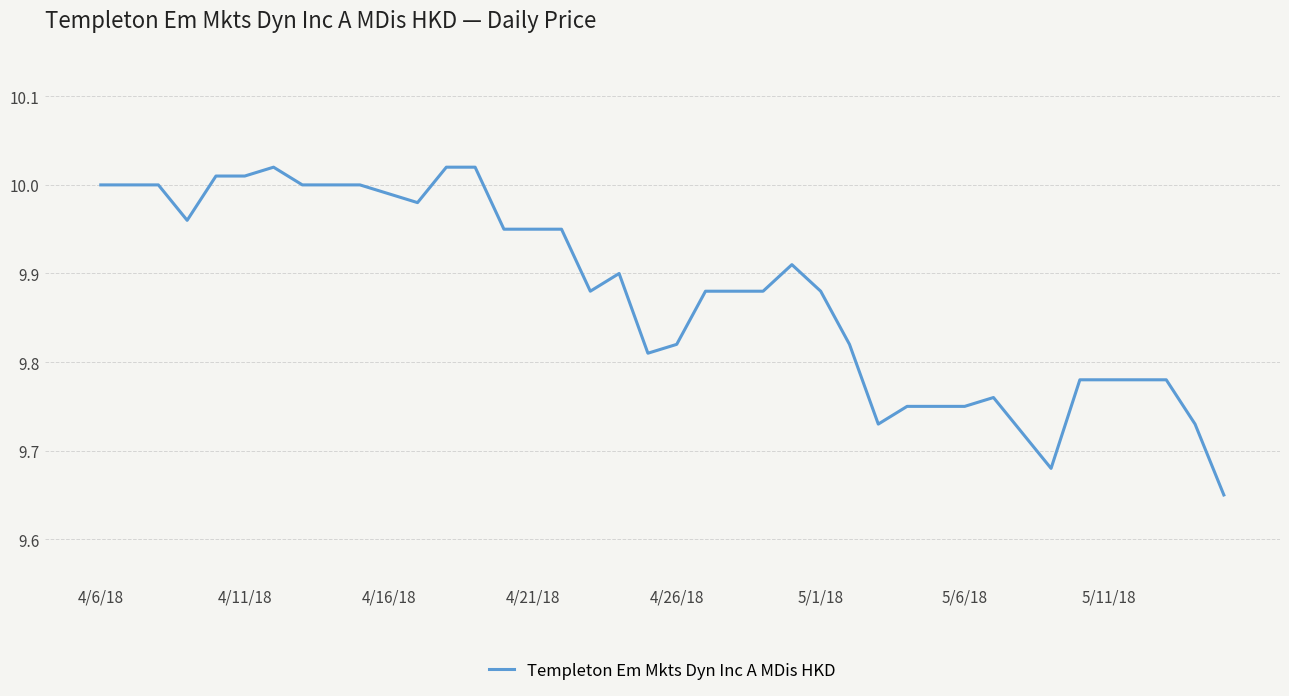

What is the difference between the maximum and minimum values?

0.4